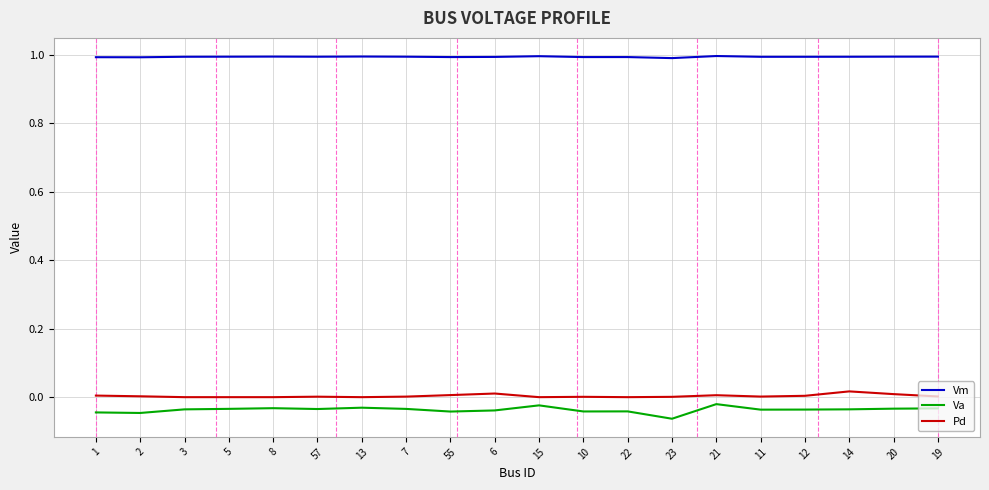

What position from the right is 3?

18